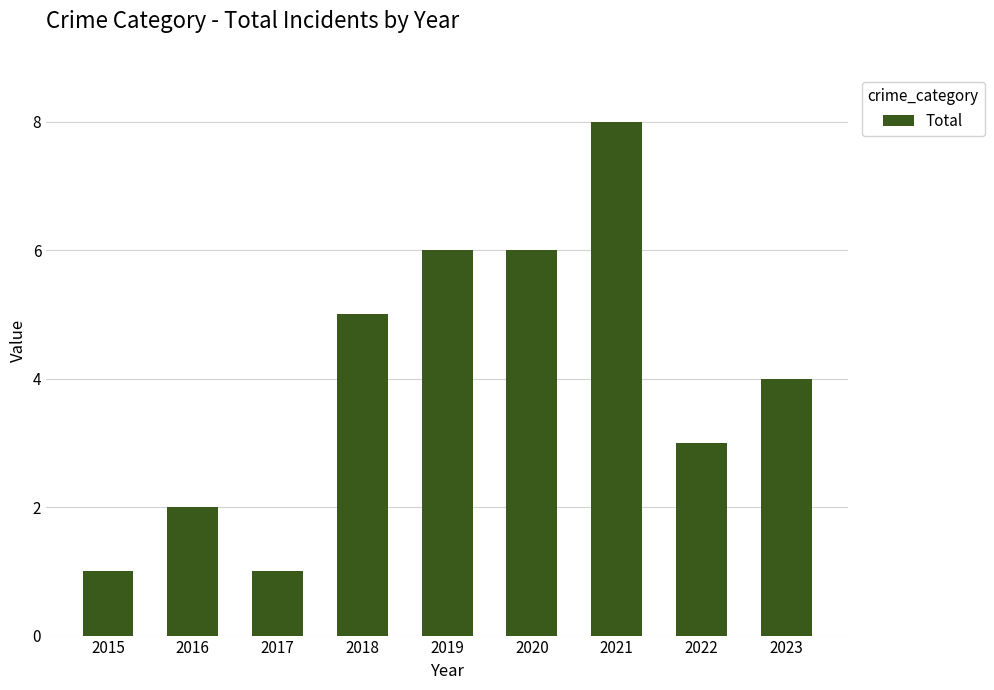

How many data points are less than 4?

4